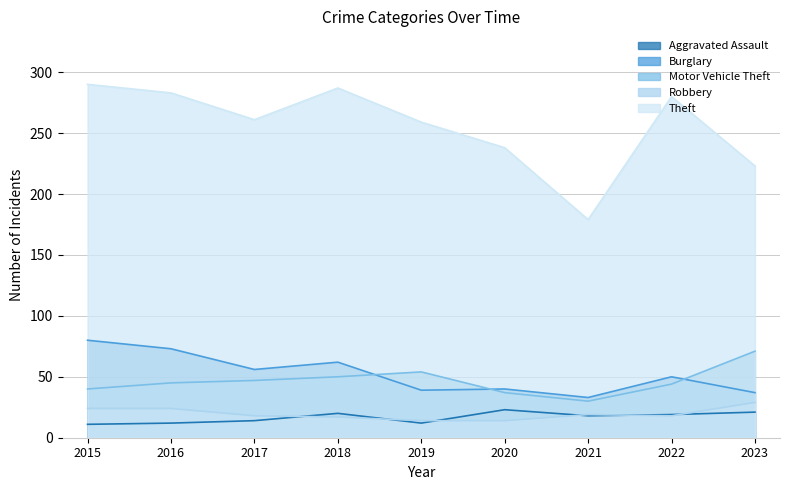

Between which two adjacent categories do Aggravated Assault and Robbery first intersect?

2017 and 2018